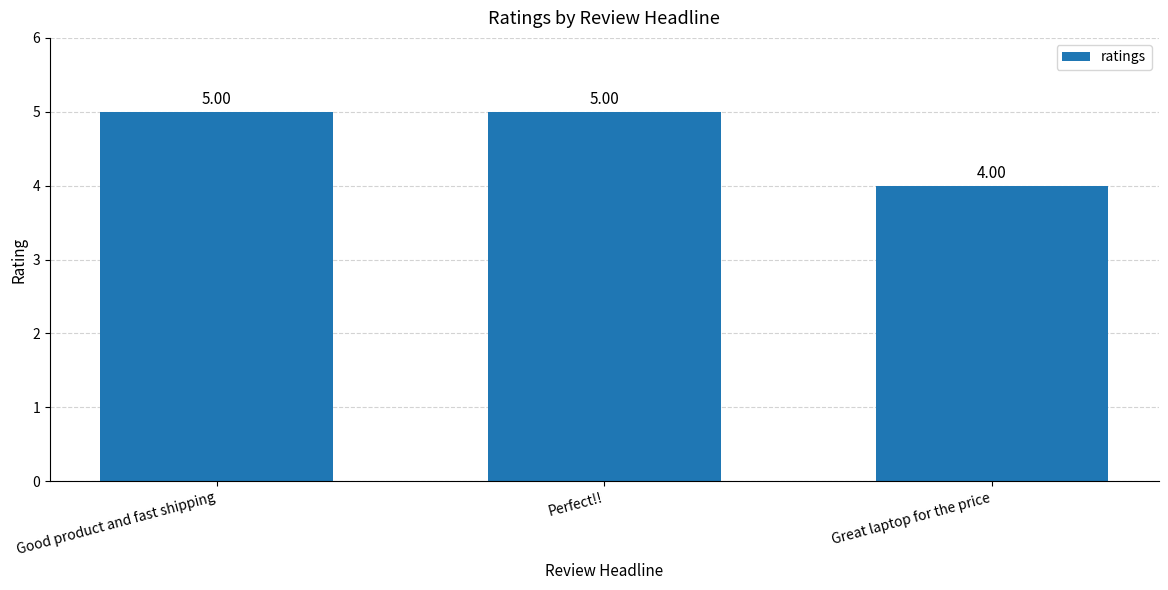

How many values are below 5?

1